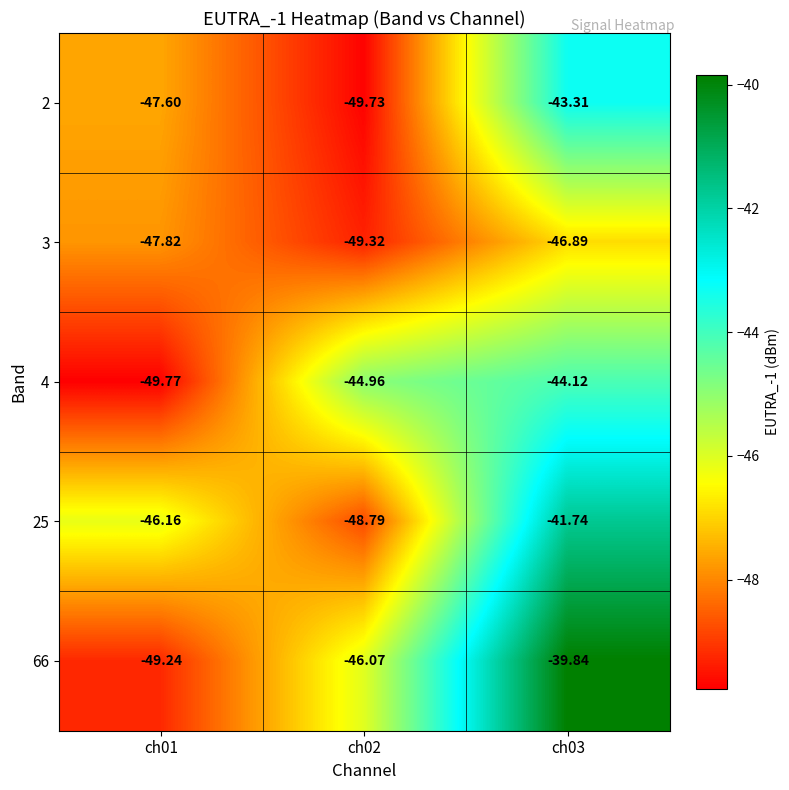

What is the difference between the highest and lowest values at ch01?

3.6